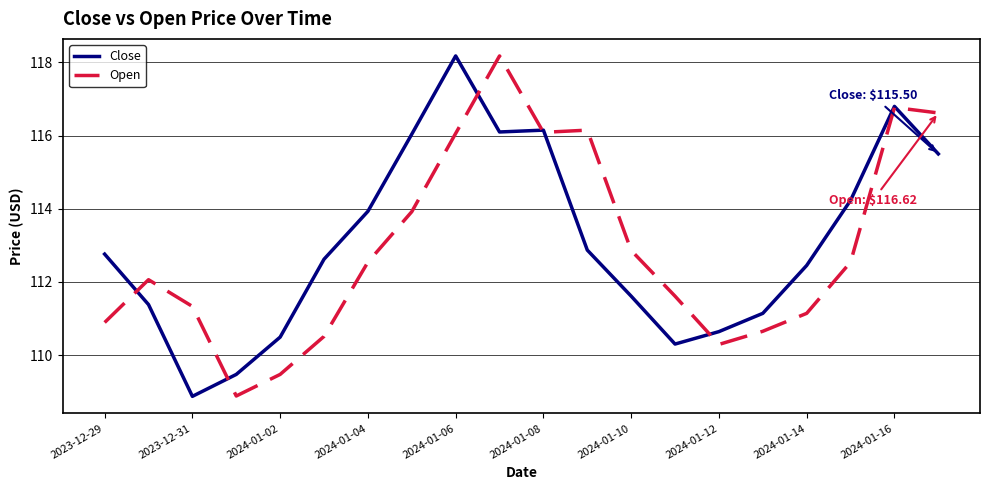

True or false: Open has more than 0 points higher than both neighbors.

True